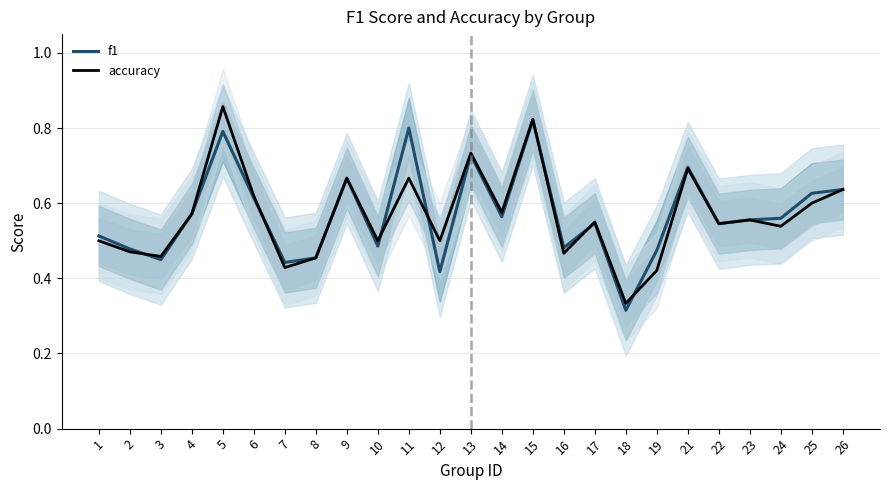

What is the maximum value for accuracy?

0.9